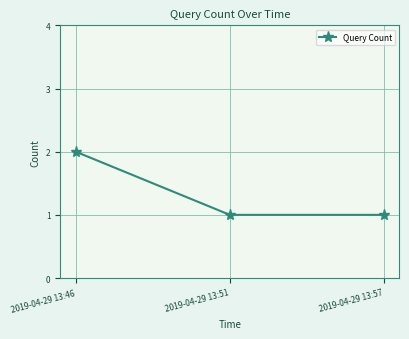

Does the chart display data point markers on the line(s)?

Yes